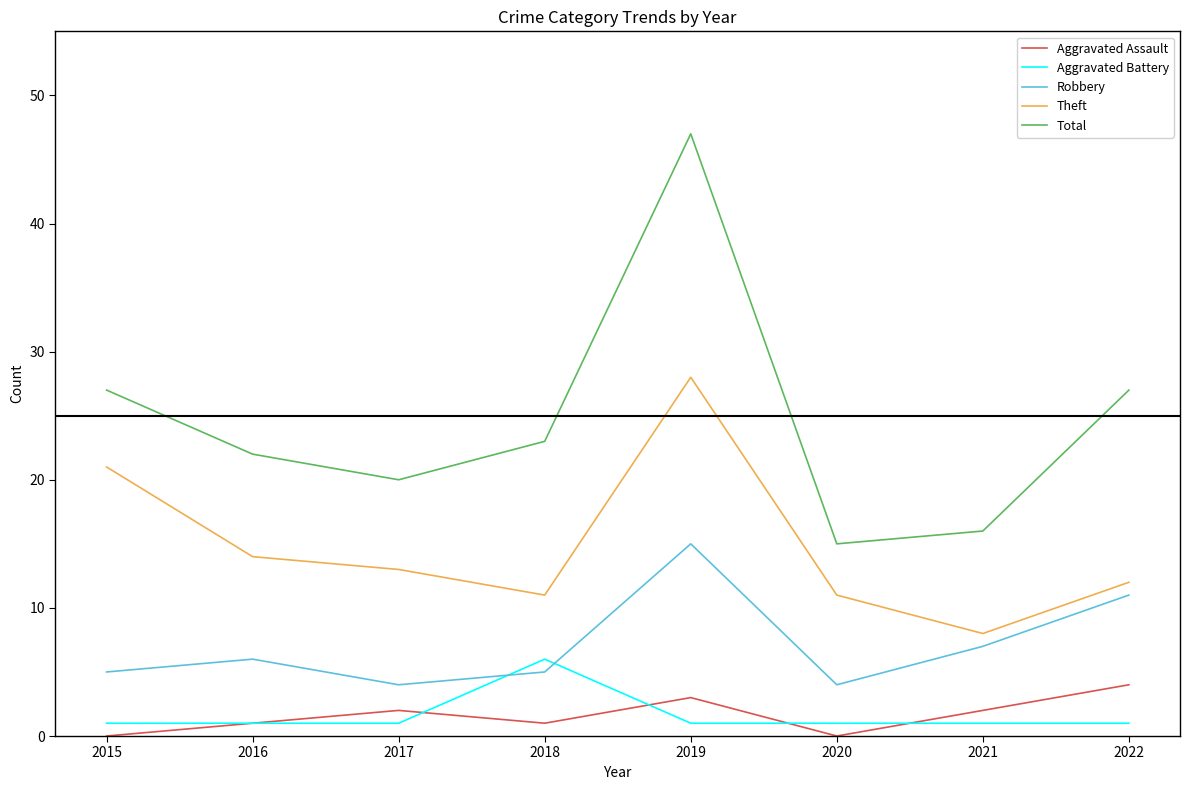

Reading right to left, transcribe all the data shown in this chart.

Aggravated Assault: 2022=4	2021=2	2020=0	2019=3	2018=1	2017=2	2016=1	2015=0
Aggravated Battery: 2022=1	2021=1	2020=1	2019=1	2018=6	2017=1	2016=1	2015=1
Robbery: 2022=11	2021=7	2020=4	2019=15	2018=5	2017=4	2016=6	2015=5
Theft: 2022=12	2021=8	2020=11	2019=28	2018=11	2017=13	2016=14	2015=21
Total: 2022=27	2021=16	2020=15	2019=47	2018=23	2017=20	2016=22	2015=27